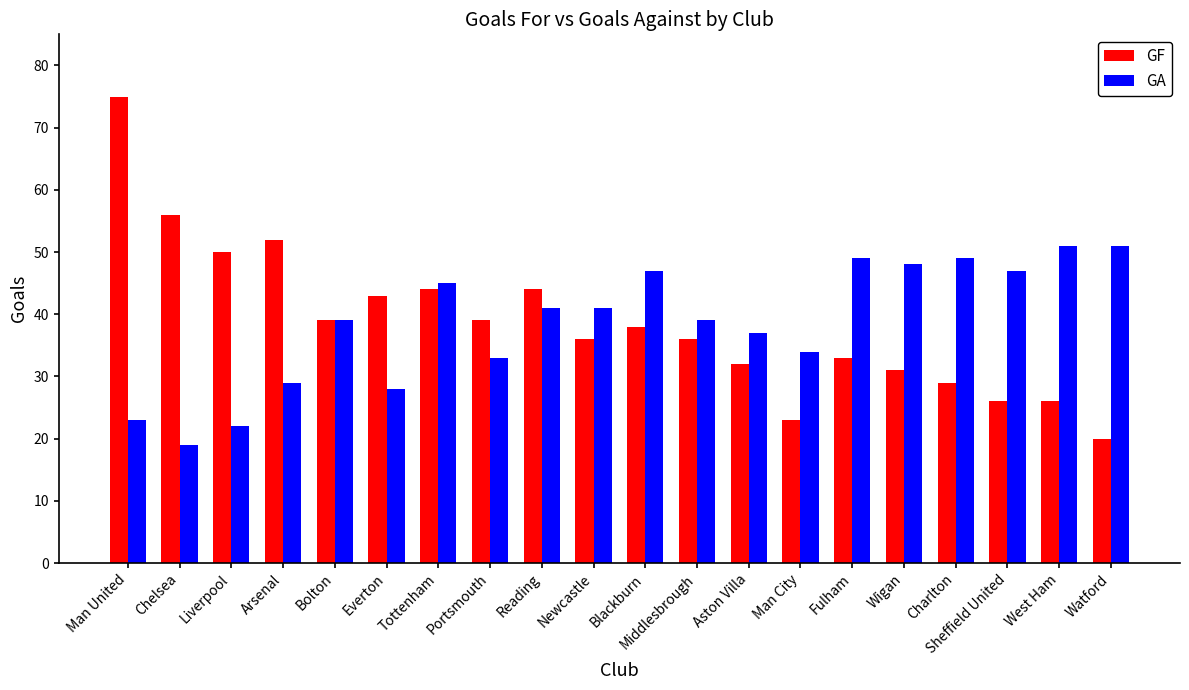

Reading left to right, transcribe all the data shown in this chart.

GF: 75	56	50	52	39	43	44	39	44	36	38	36	32	23	33	31	29	26	26	20
GA: 23	19	22	29	39	28	45	33	41	41	47	39	37	34	49	48	49	47	51	51